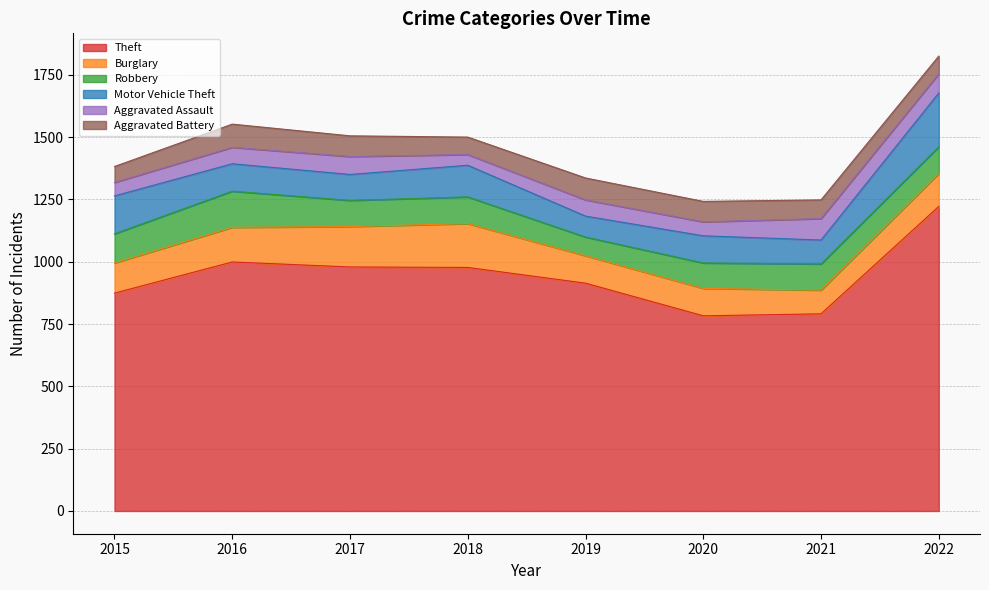

How many values in the Motor Vehicle Theft series are below 110?

4